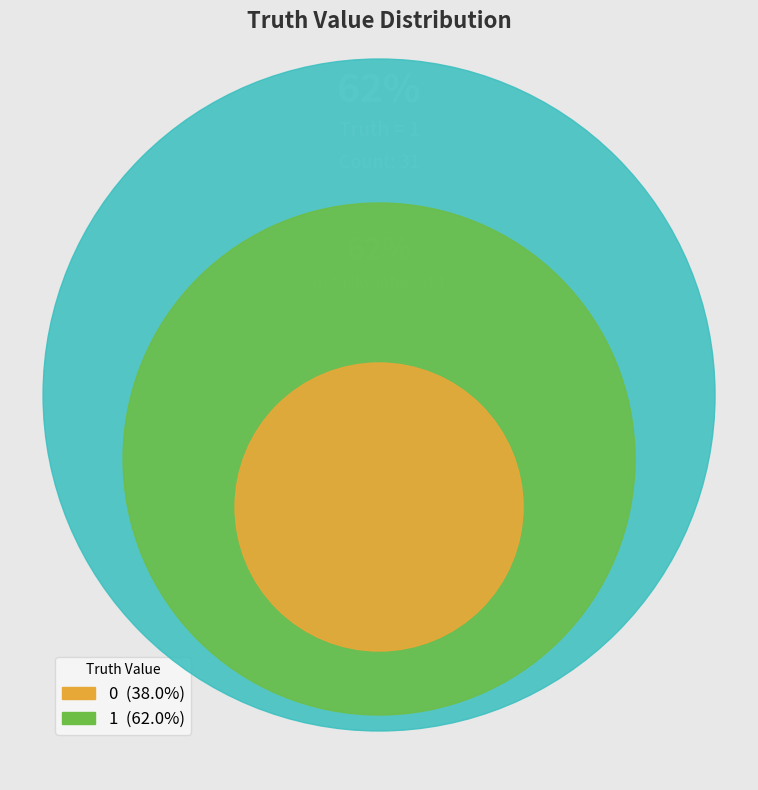

To the nearest percent, what percentage of the pie is 1?

62%